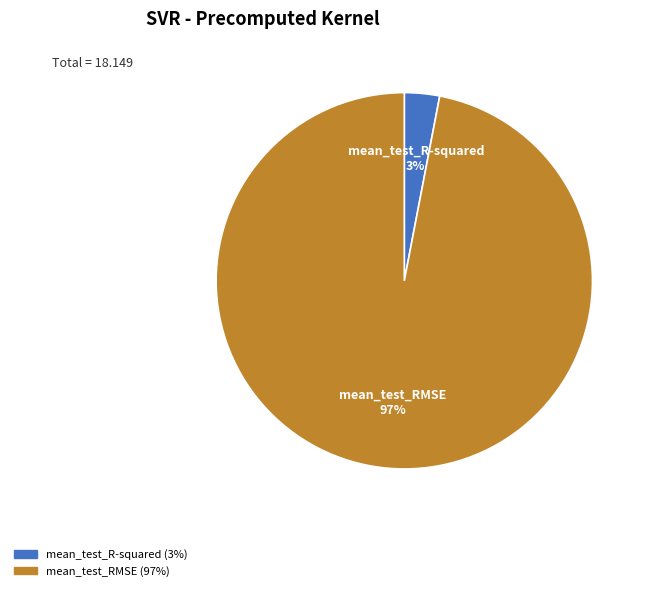

Which slice is the largest?

mean_test_RMSE